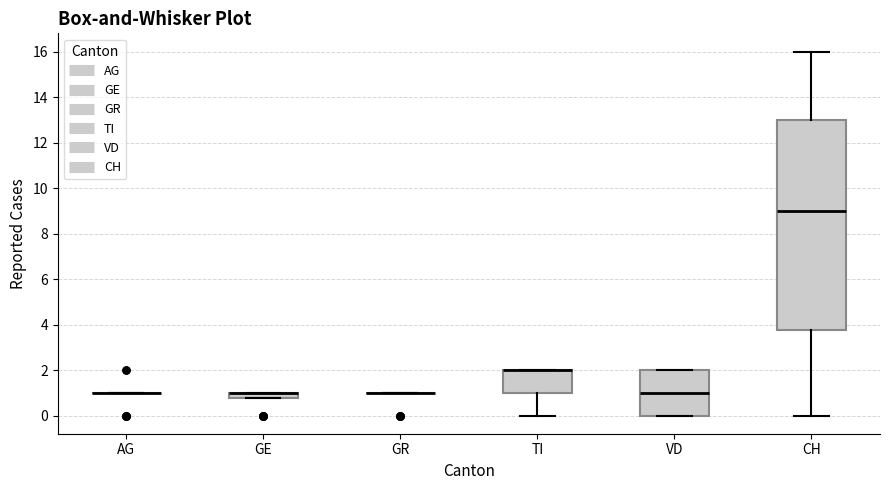

Where does the median line of the box for VD sit on the y-axis? The values are not printed on the chart, so give them approximately, as read against the axis.

1.0